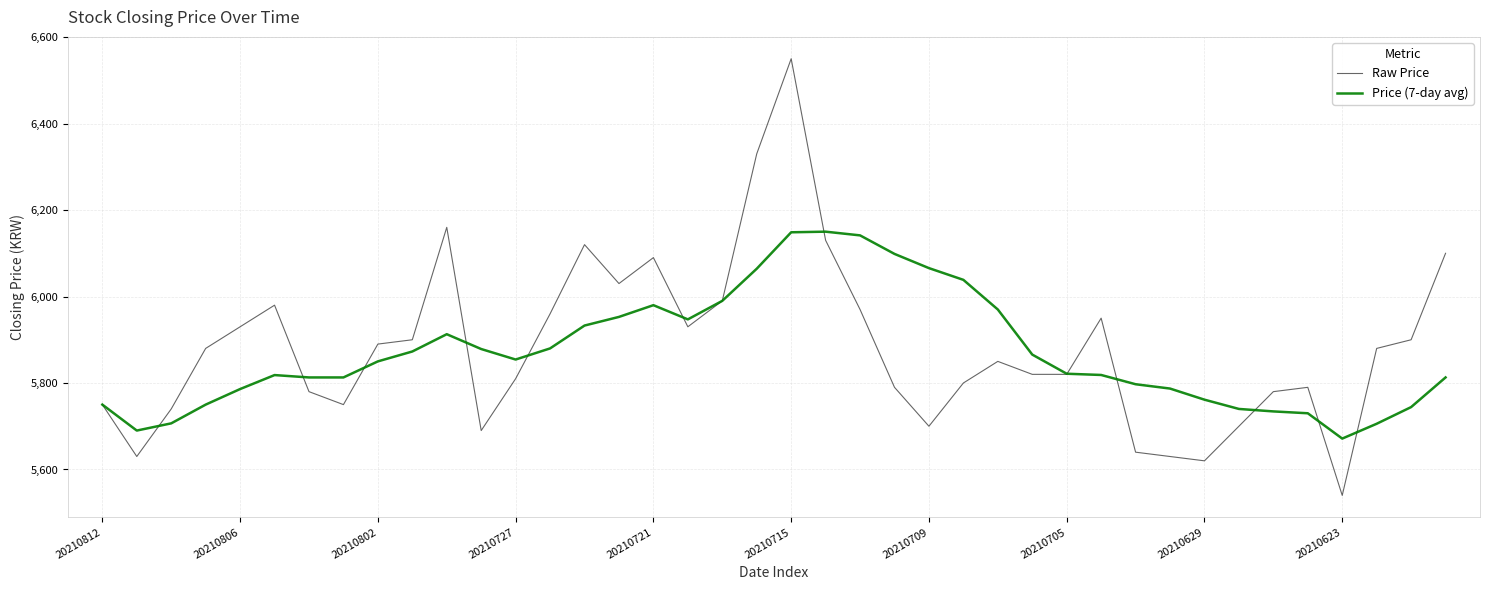

What is the greatest value displayed?

6550.0